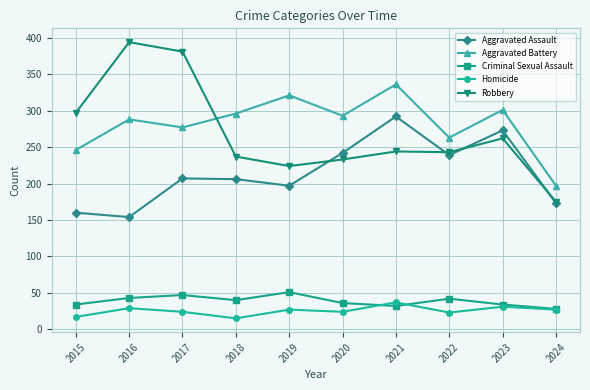

Which category has the highest value in the Criminal Sexual Assault series?

2019